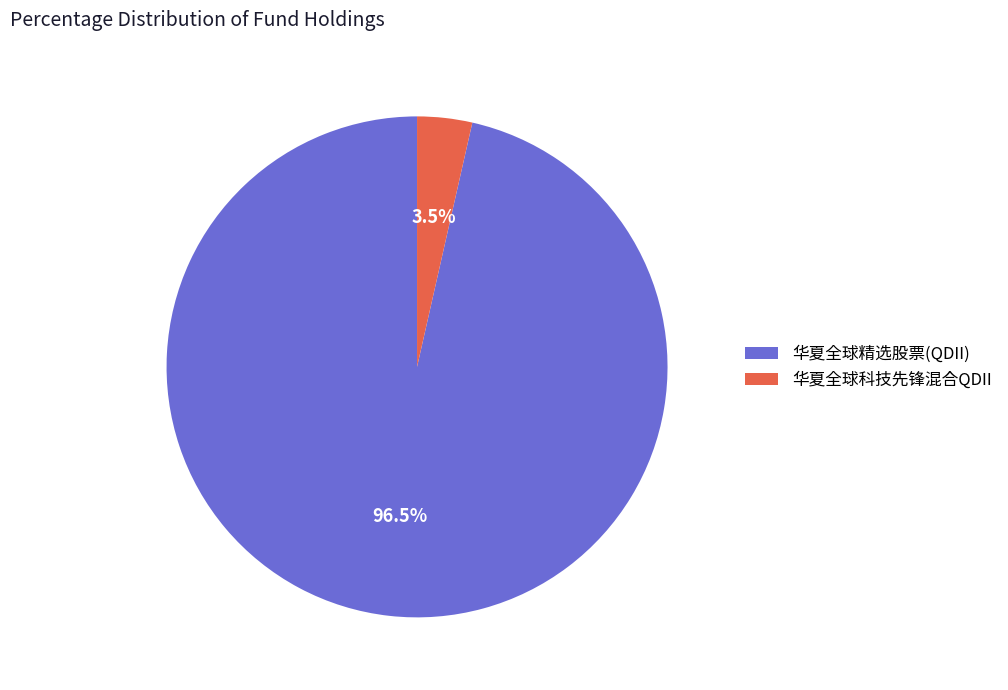

Does any single category account for the majority?

Yes